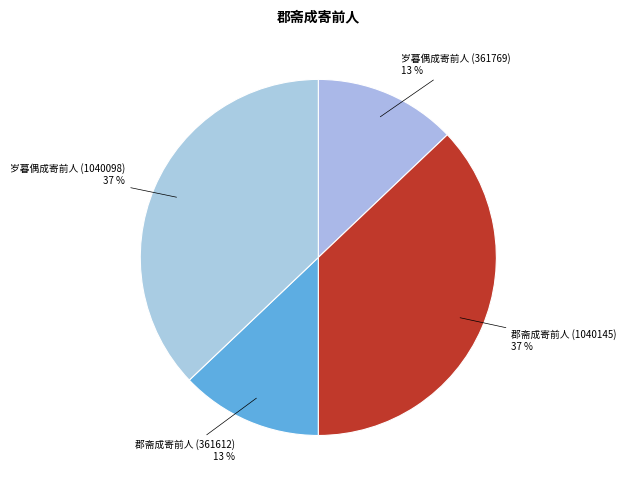

To the nearest percent, what is the average slice percentage?

25%